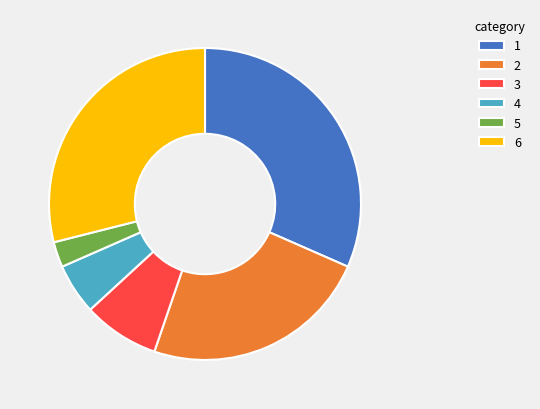

How many slices are in this pie chart?

6